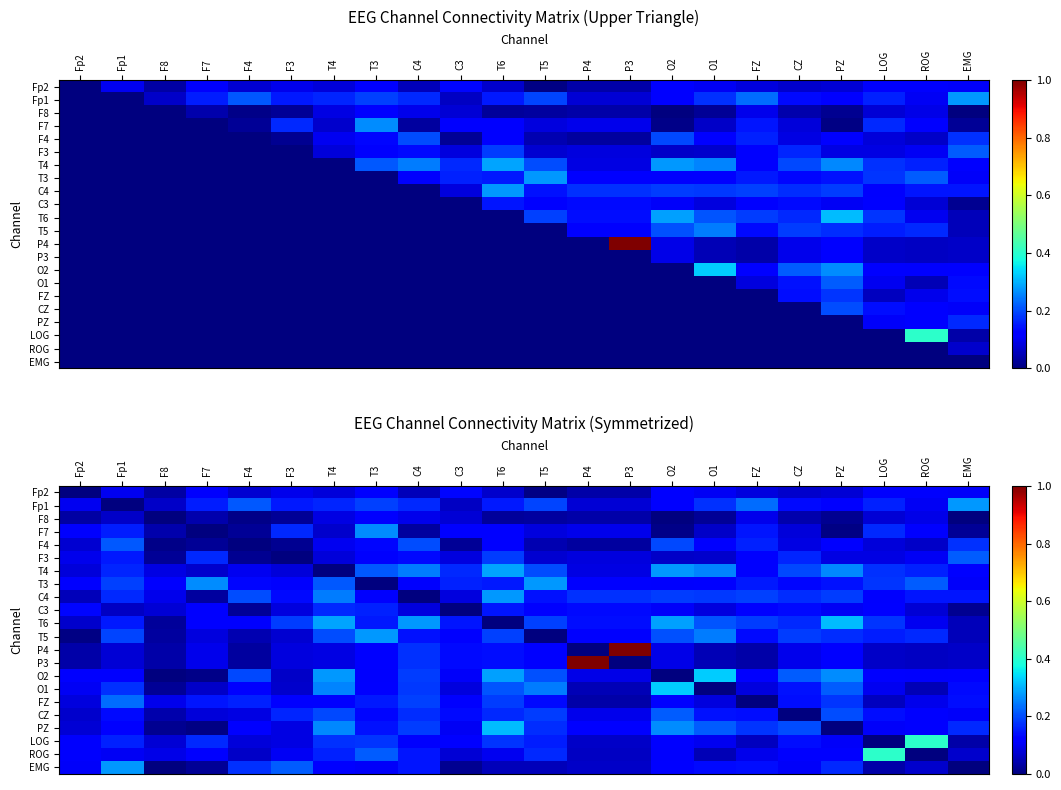

Is it true that ROG equals 0.1 at O2?

True